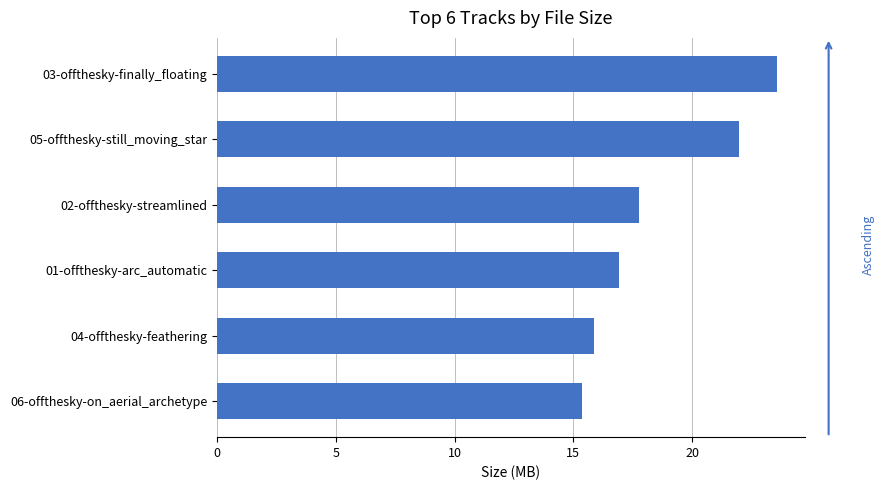

True or false: the data shows 22.0 at 05-offthesky-still_moving_star.

True